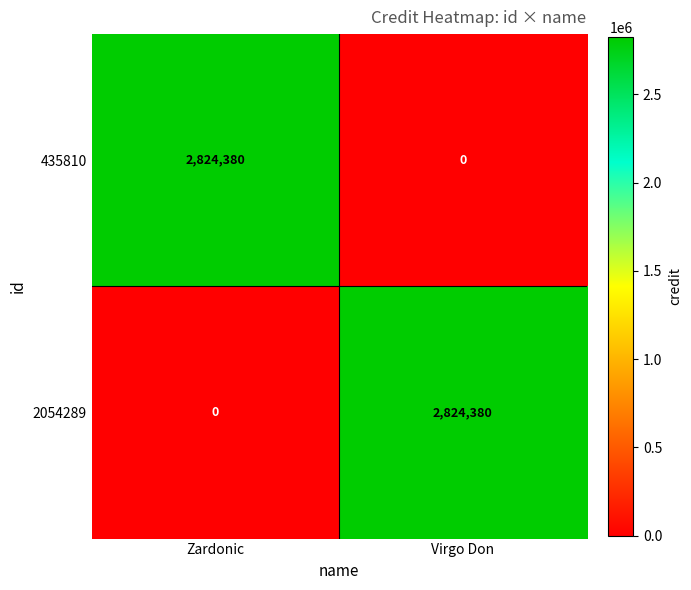

At Zardonic, list the series in order from smallest to largest.

2054289, 435810